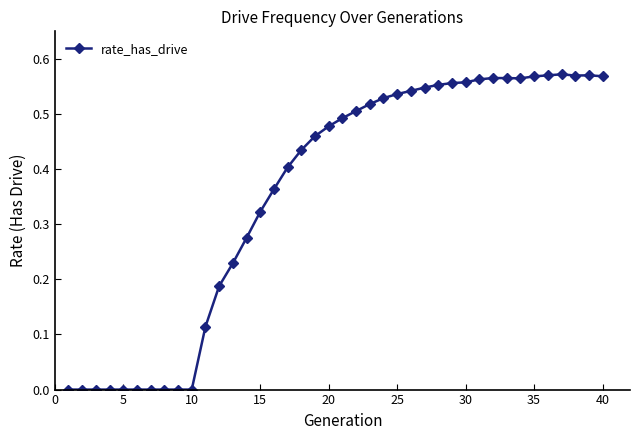

What is the sum of all values?

14.3